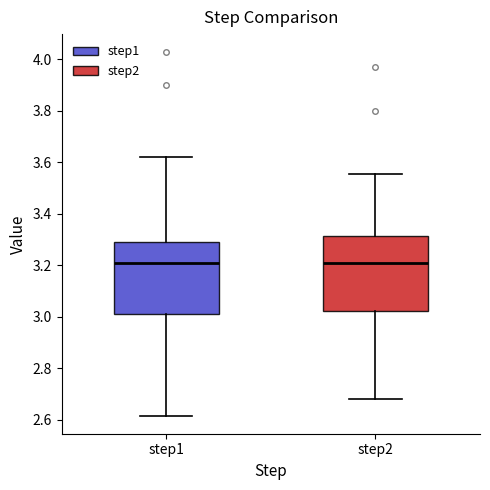

Reading left to right, transcribe this box plot: for each box, give where its median line is, the range the box spans, and where its two whiskers end, as read against the y-axis. The values are not printed on the chart, so give them approximately, as read against the axis.

step1: median 3.22, box 3.02 to 3.30, whiskers 2.62 to 3.62
step2: median 3.20, box 3.02 to 3.32, whiskers 2.68 to 3.56